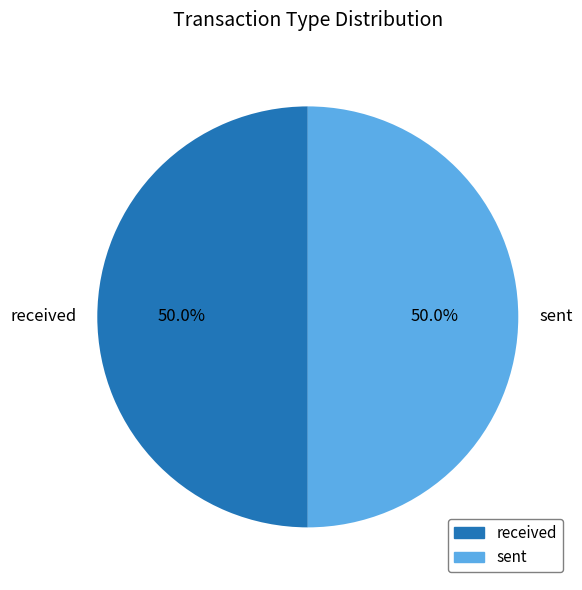

How many segments does this pie chart have?

2